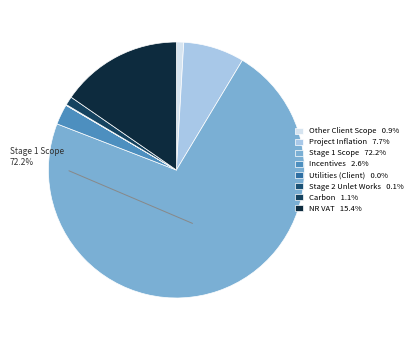

Is it true that Utilities (Client) is 0% of the pie?

True